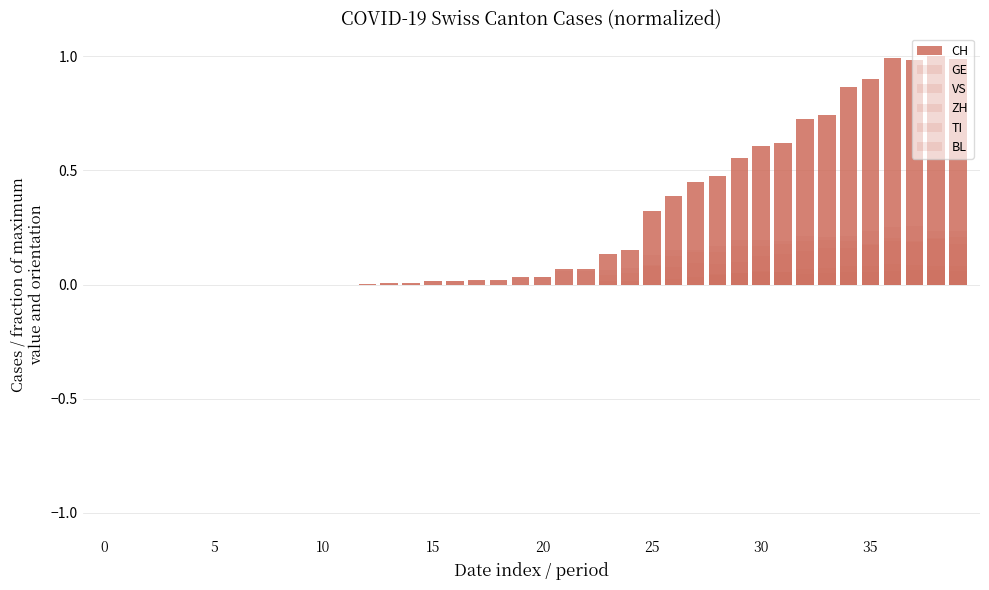

Which series has the widest spread of values?

CH